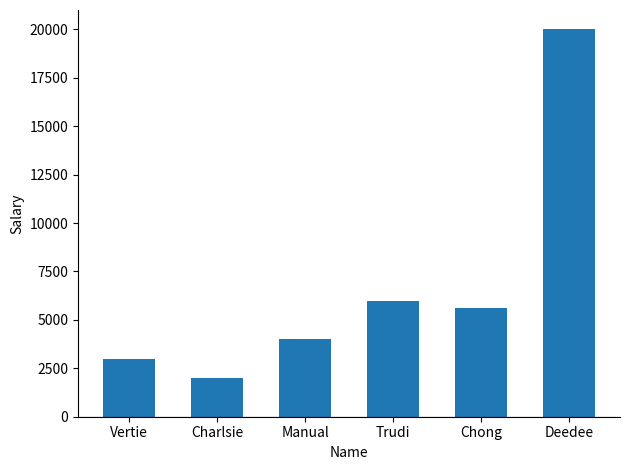

How many categories are shown in the chart?

6